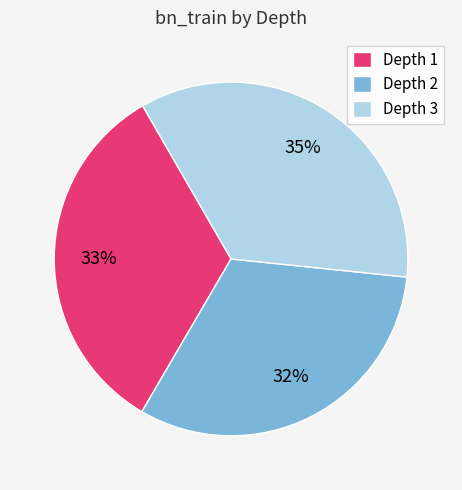

Which category has the biggest portion of the pie?

Depth 3